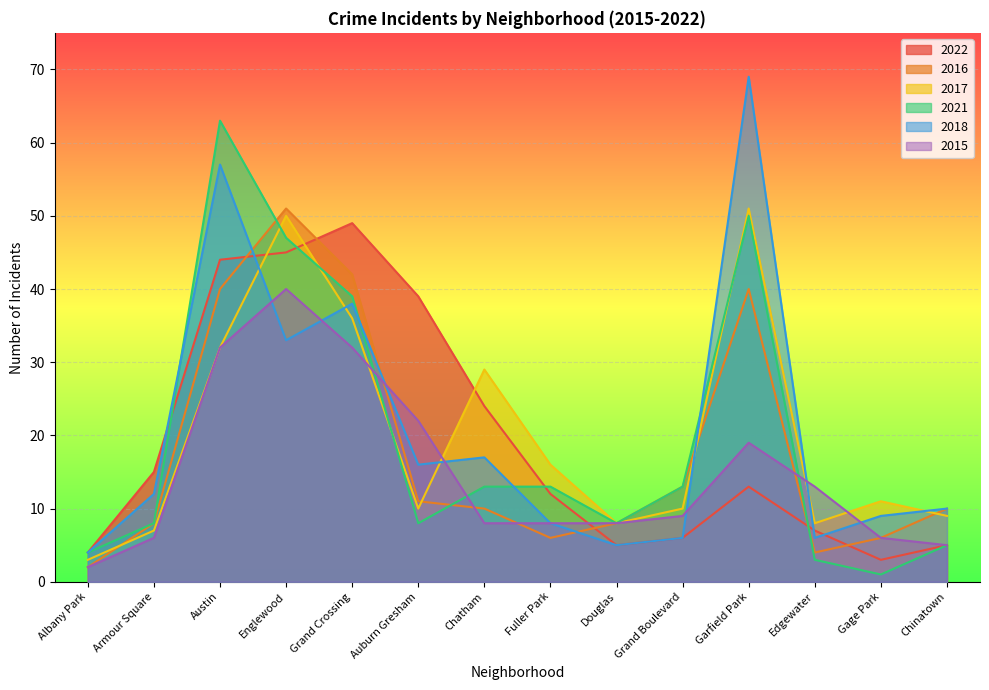

What is the label of the 11th point from the left?

Garfield Park